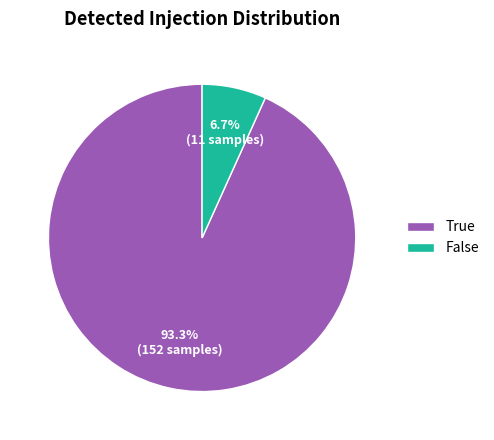

How many segments does this pie chart have?

2